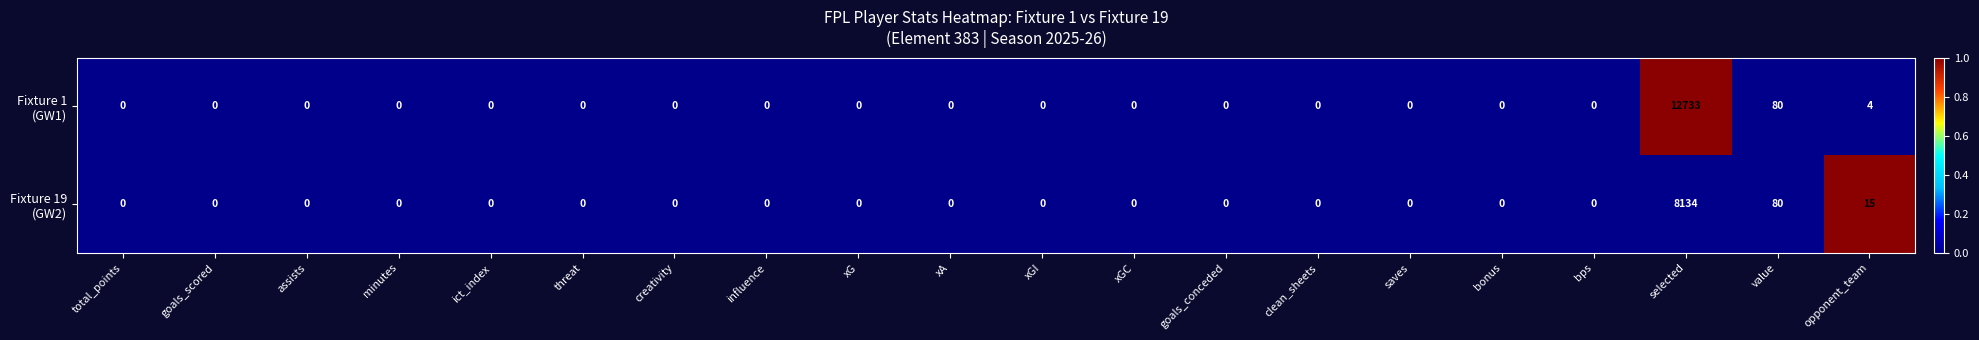

At which category is the sum across all series the highest?

selected